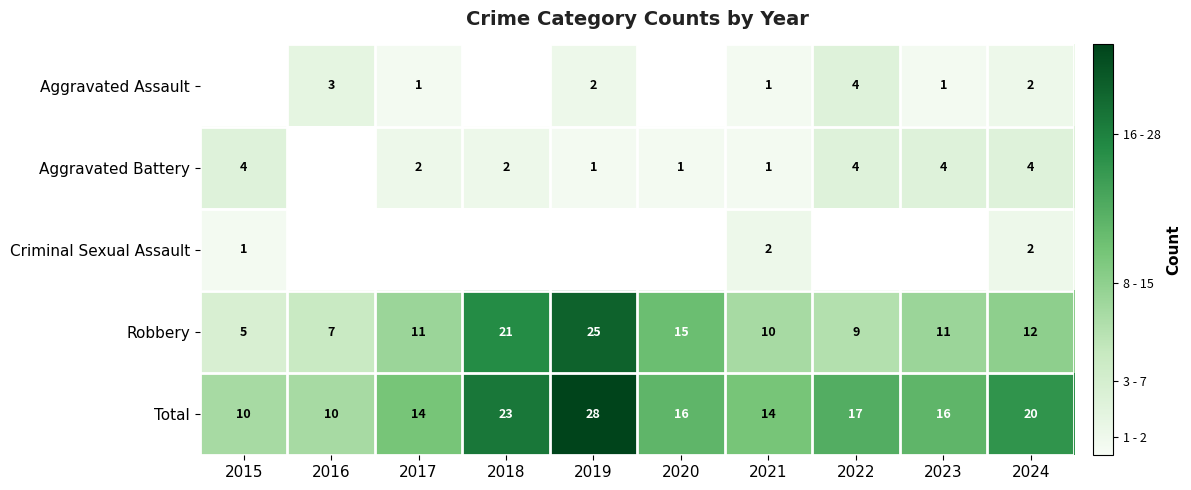

The value of Aggravated Assault at 2022 is 2. True or false?

False